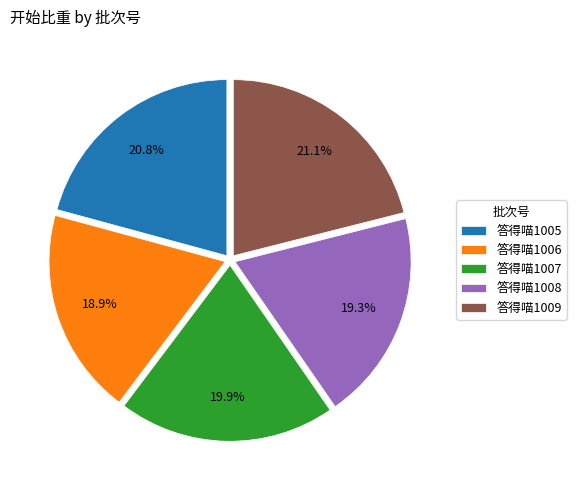

What is the ratio of the value at 答得喵1007 to the value at 答得喵1008?

1.0